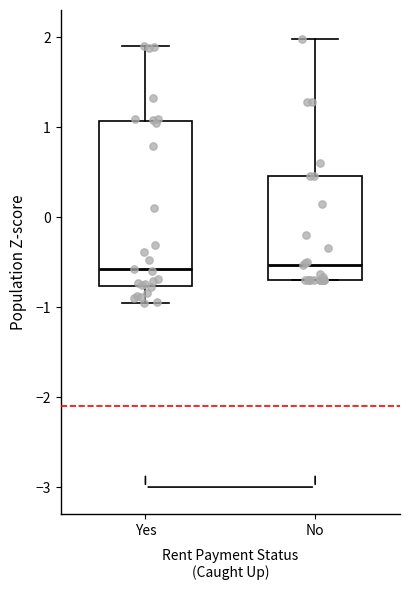

Where is the upper edge of the box for Yes on the y-axis? The values are not printed on the chart, so give them approximately, as read against the axis.

1.1